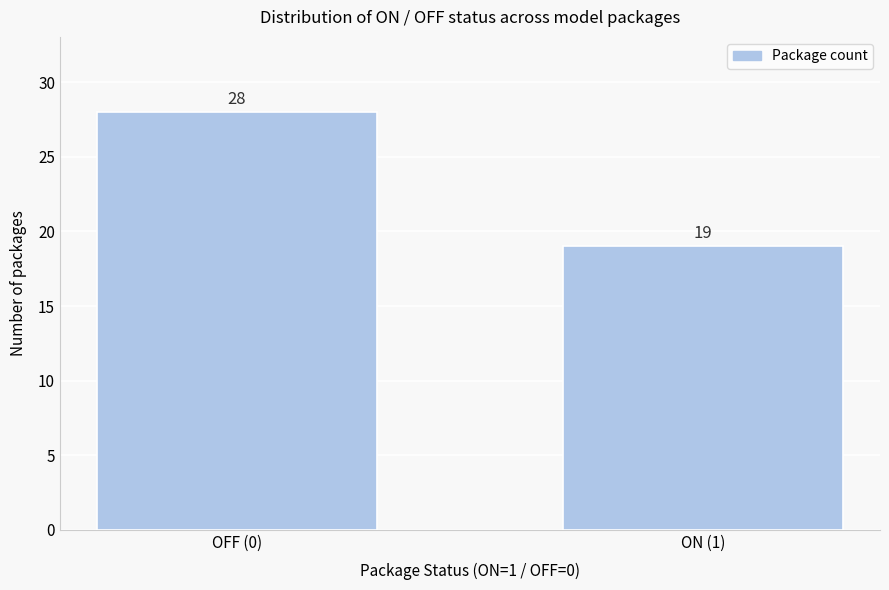

Reading left to right, extract all data points from this chart.

28	19